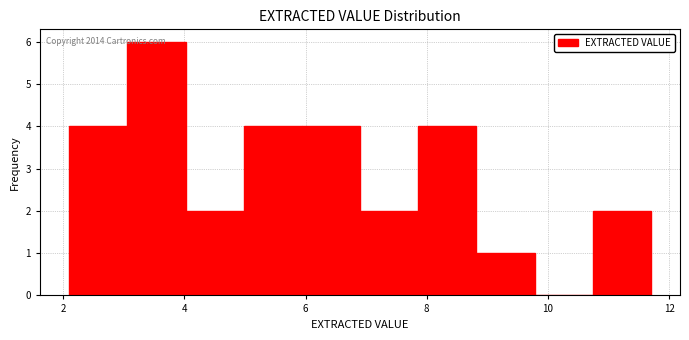

Over which range of the x-axis is the bar tallest?

3.06 to 4.02